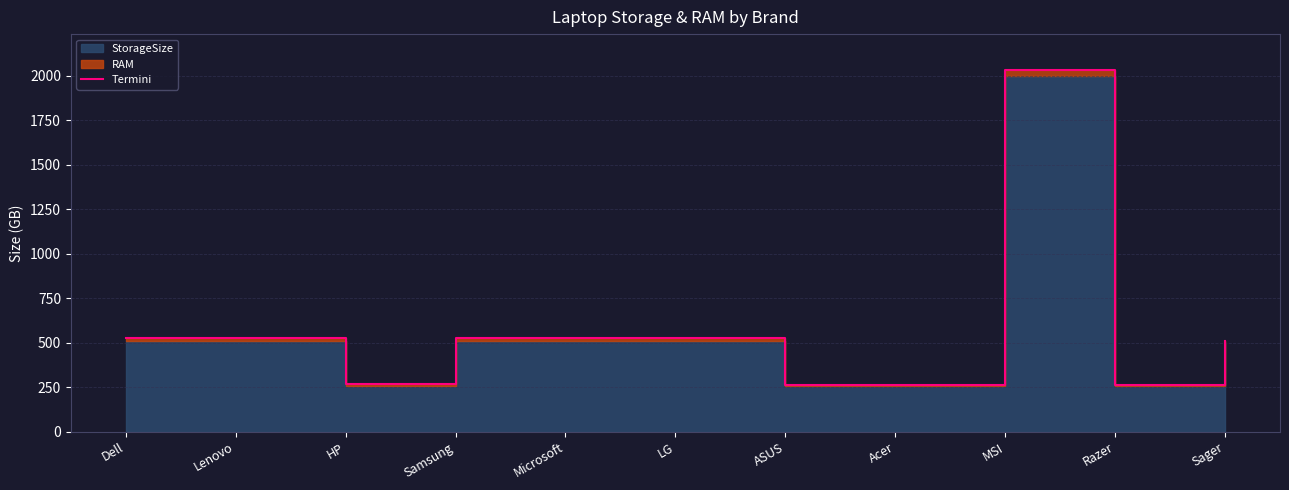

What is the value of the 5th point from the left?

528